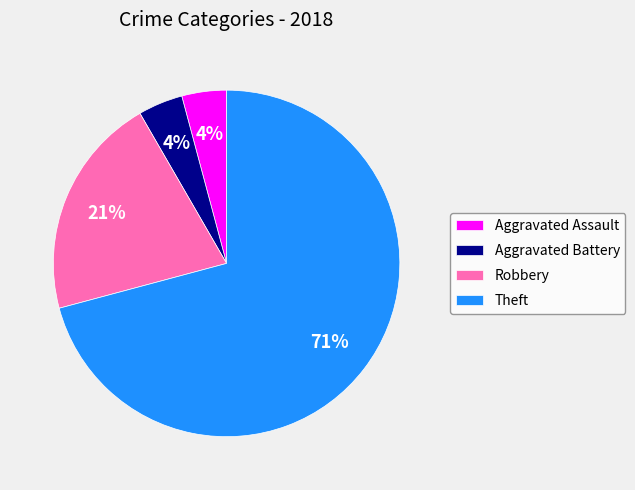

Is it true that Robbery is 12% of the pie?

False